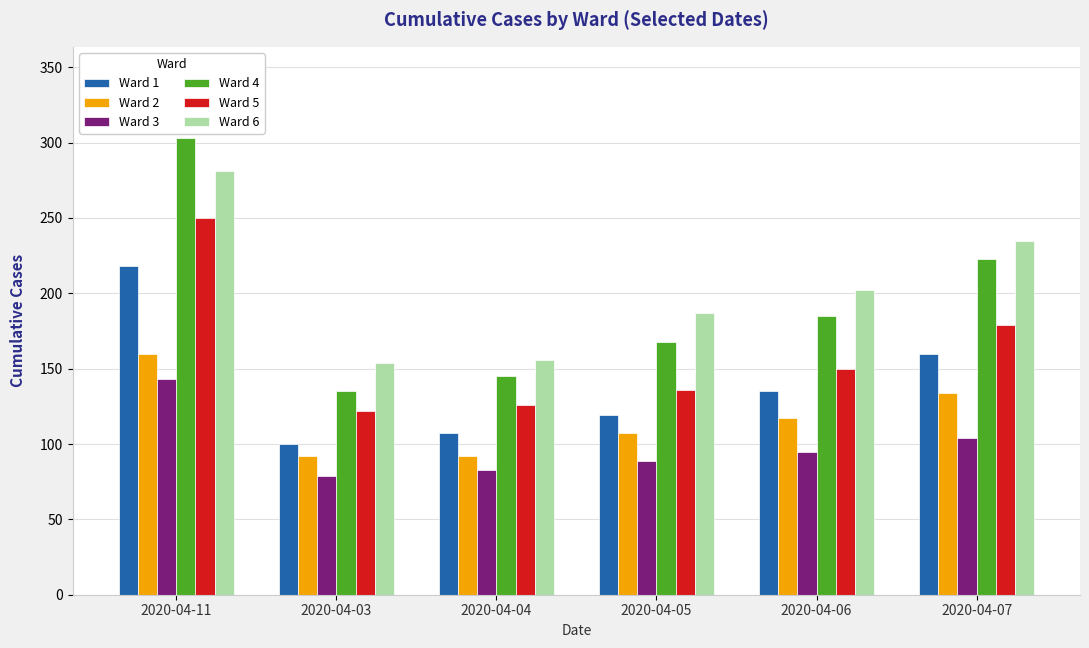

Reading left to right, what are all the values shown in this chart?

Ward 1: 2020-04-11=218	2020-04-03=100	2020-04-04=107	2020-04-05=119	2020-04-06=135	2020-04-07=160
Ward 2: 2020-04-11=160	2020-04-03=92	2020-04-04=92	2020-04-05=107	2020-04-06=117	2020-04-07=134
Ward 3: 2020-04-11=143	2020-04-03=79	2020-04-04=83	2020-04-05=89	2020-04-06=95	2020-04-07=104
Ward 4: 2020-04-11=303	2020-04-03=135	2020-04-04=145	2020-04-05=168	2020-04-06=185	2020-04-07=223
Ward 5: 2020-04-11=250	2020-04-03=122	2020-04-04=126	2020-04-05=136	2020-04-06=150	2020-04-07=179
Ward 6: 2020-04-11=281	2020-04-03=154	2020-04-04=156	2020-04-05=187	2020-04-06=202	2020-04-07=235